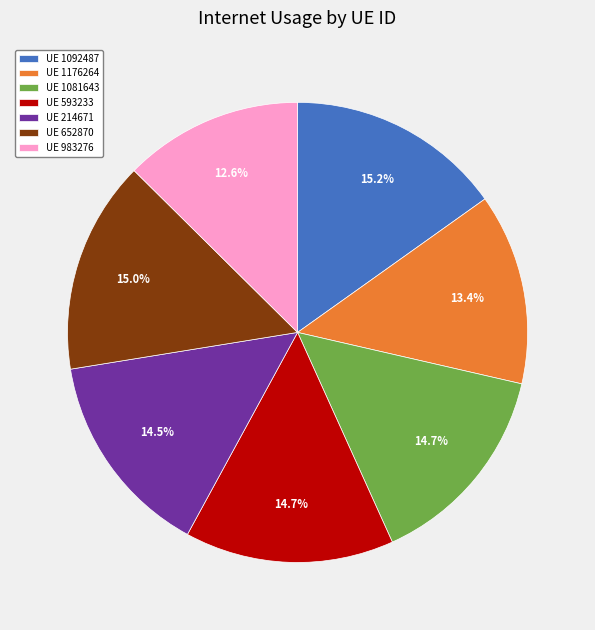

What percentage do UE 214671 and UE 1176264 together represent?

27.9%